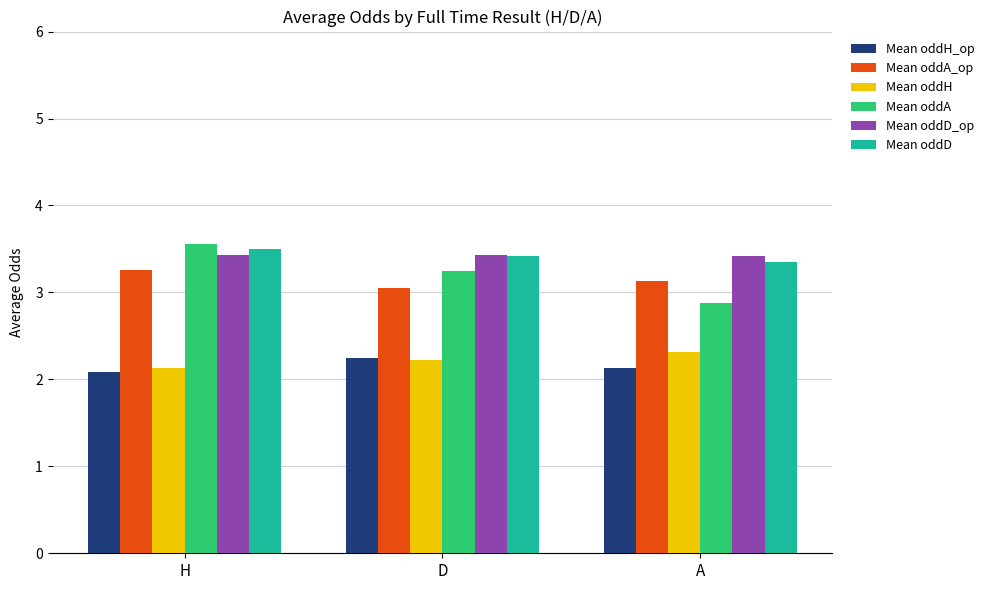

Does the chart contain any negative values?

No